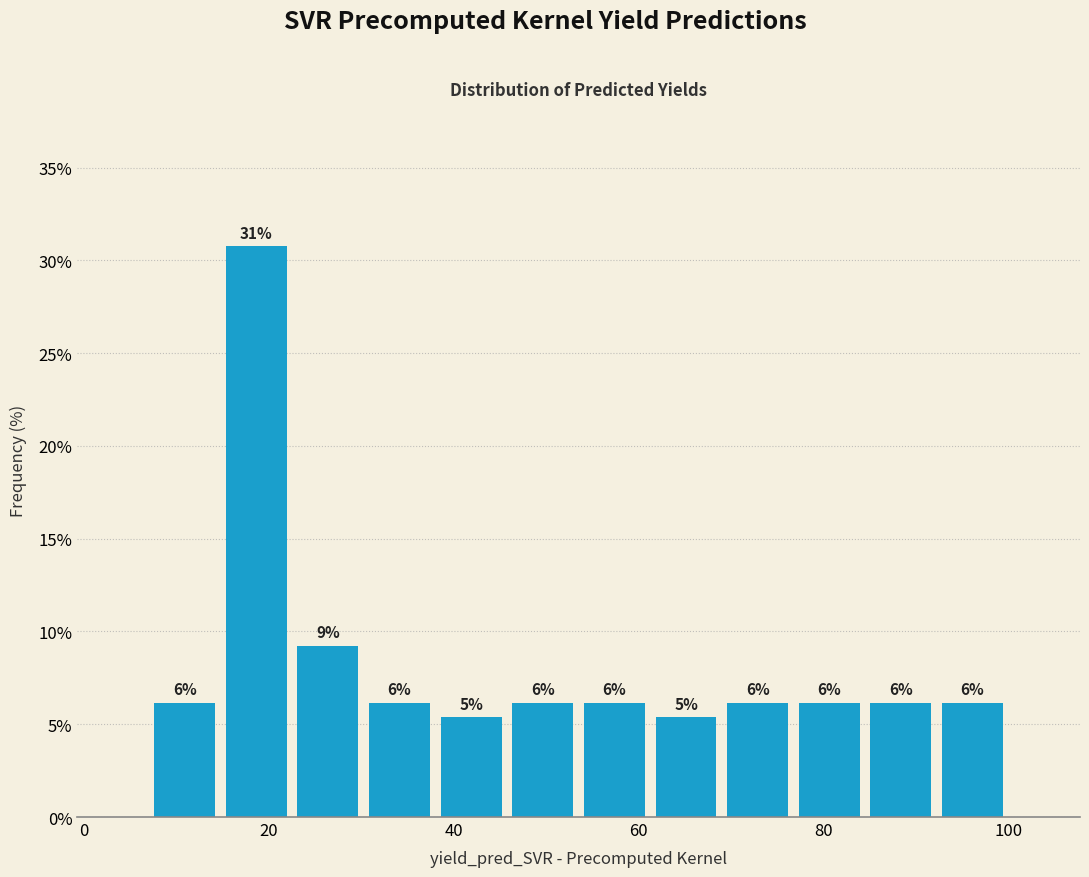

Read against the x-axis, roughly where is the centre of the tallest bar?

18